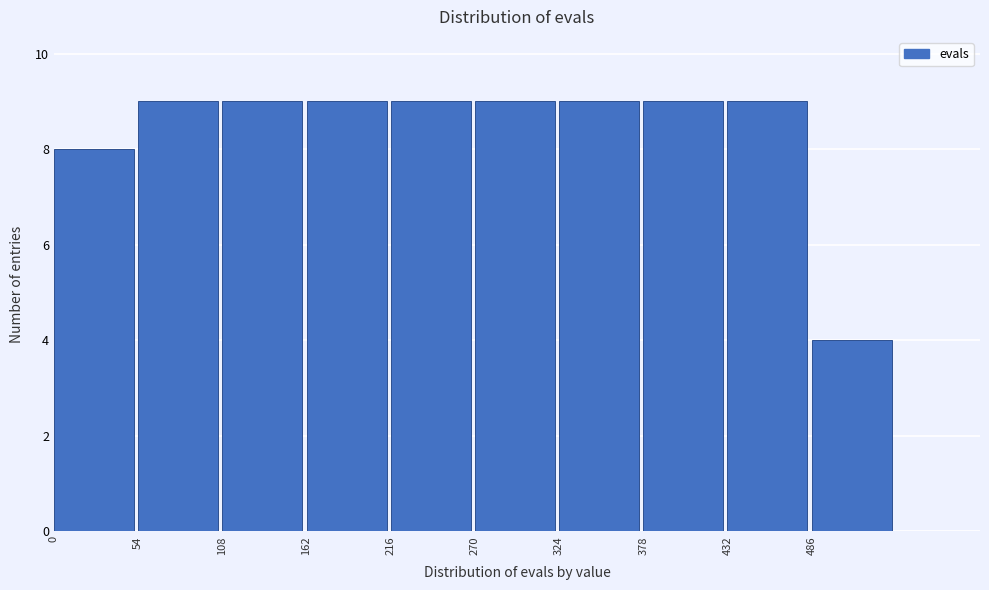

How tall is the bar that spans 216 to 270 on the x-axis? Neither the bar edges nor the heights are printed on the chart, so give them approximately, as read against the axes.

9